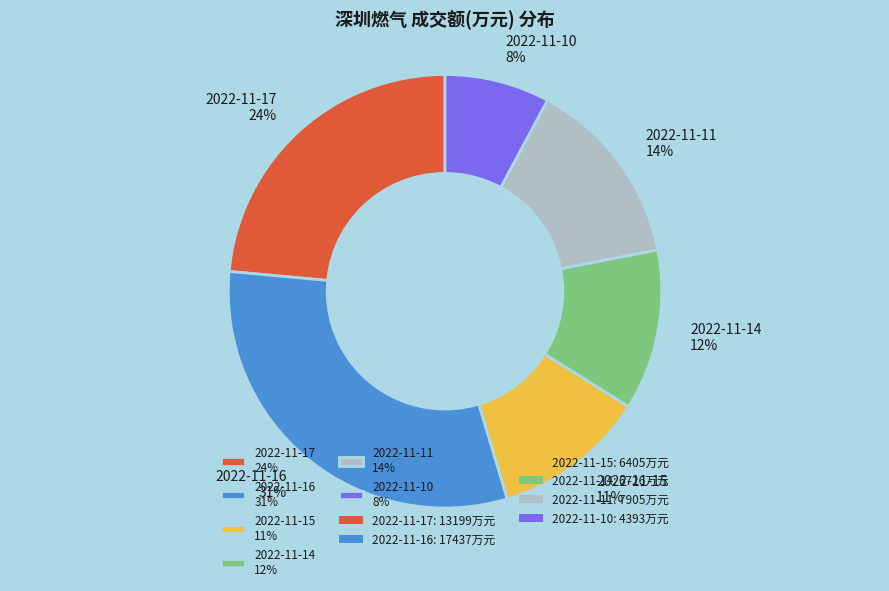

Do 2022-11-11 14% and 2022-11-14 12% together represent more than half of the pie?

No